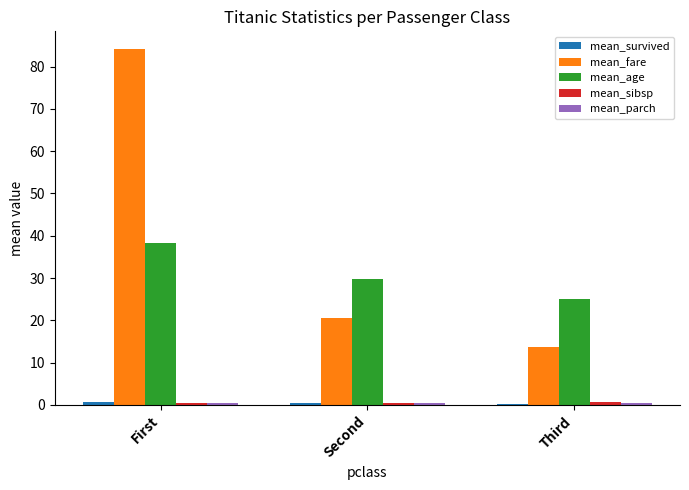

Which series has the largest total across all categories?

mean_fare